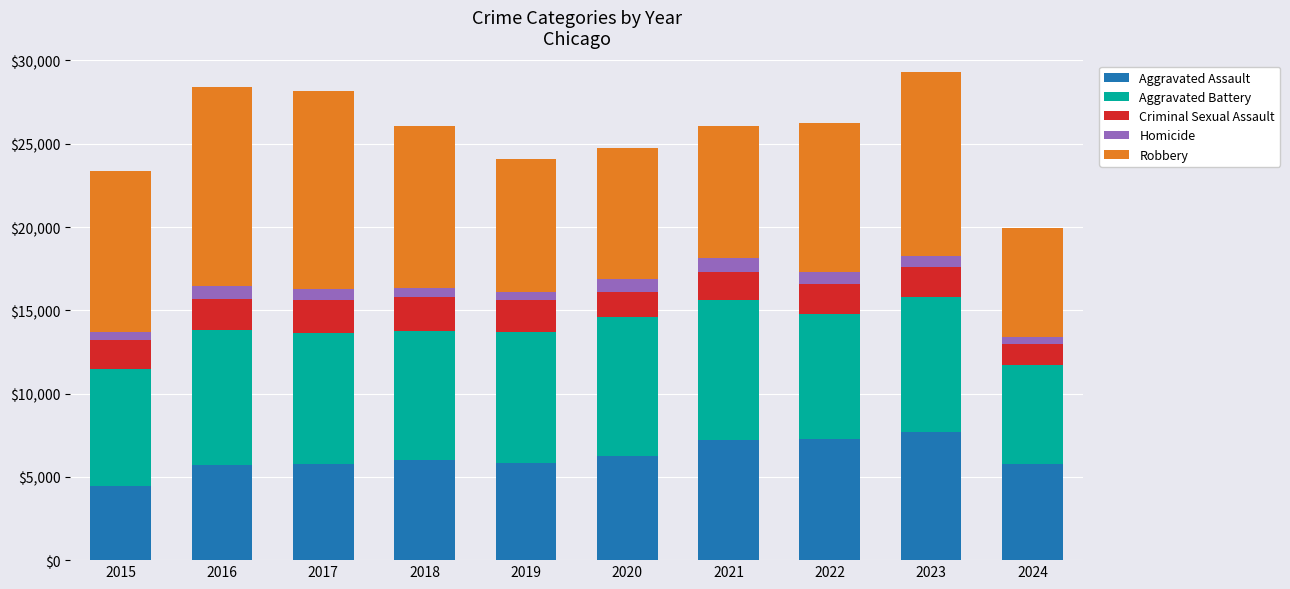

True or false: Aggravated Assault has a value of 11100 at 2022.

False